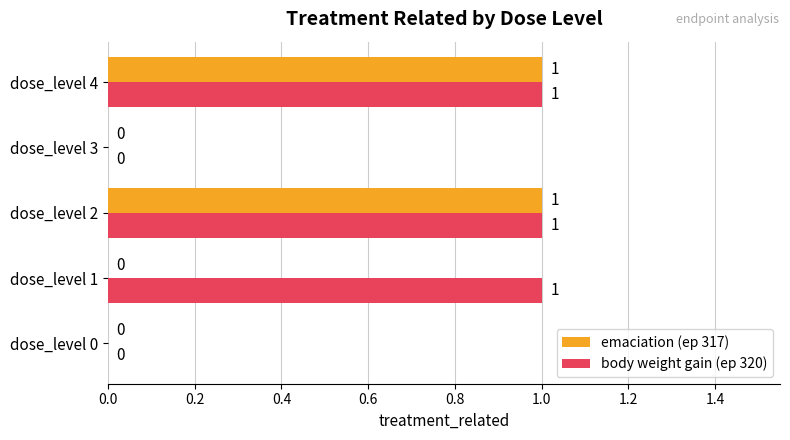

What is the maximum value for emaciation (ep 317)?

1